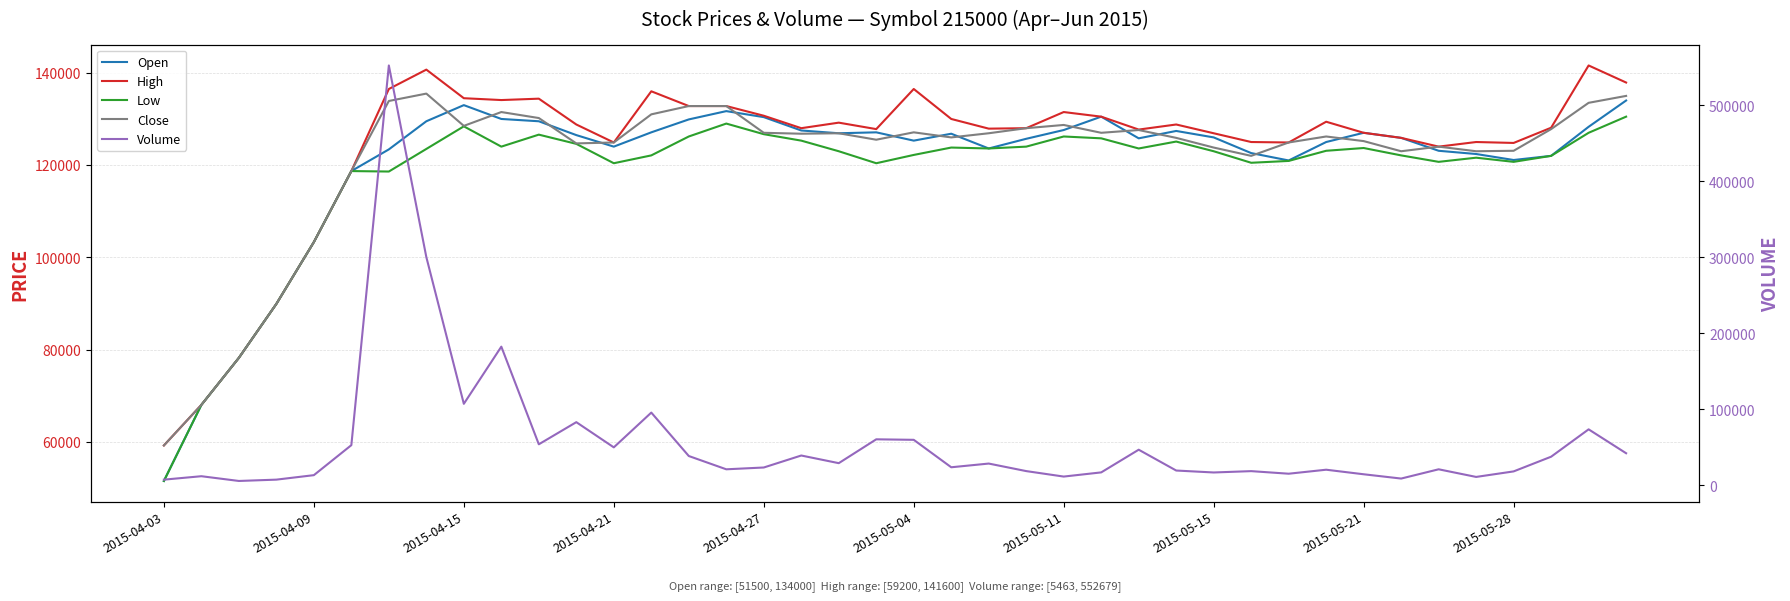

Is the value of High at 2015-04-03 greater than the value of Volume at 22?

Yes